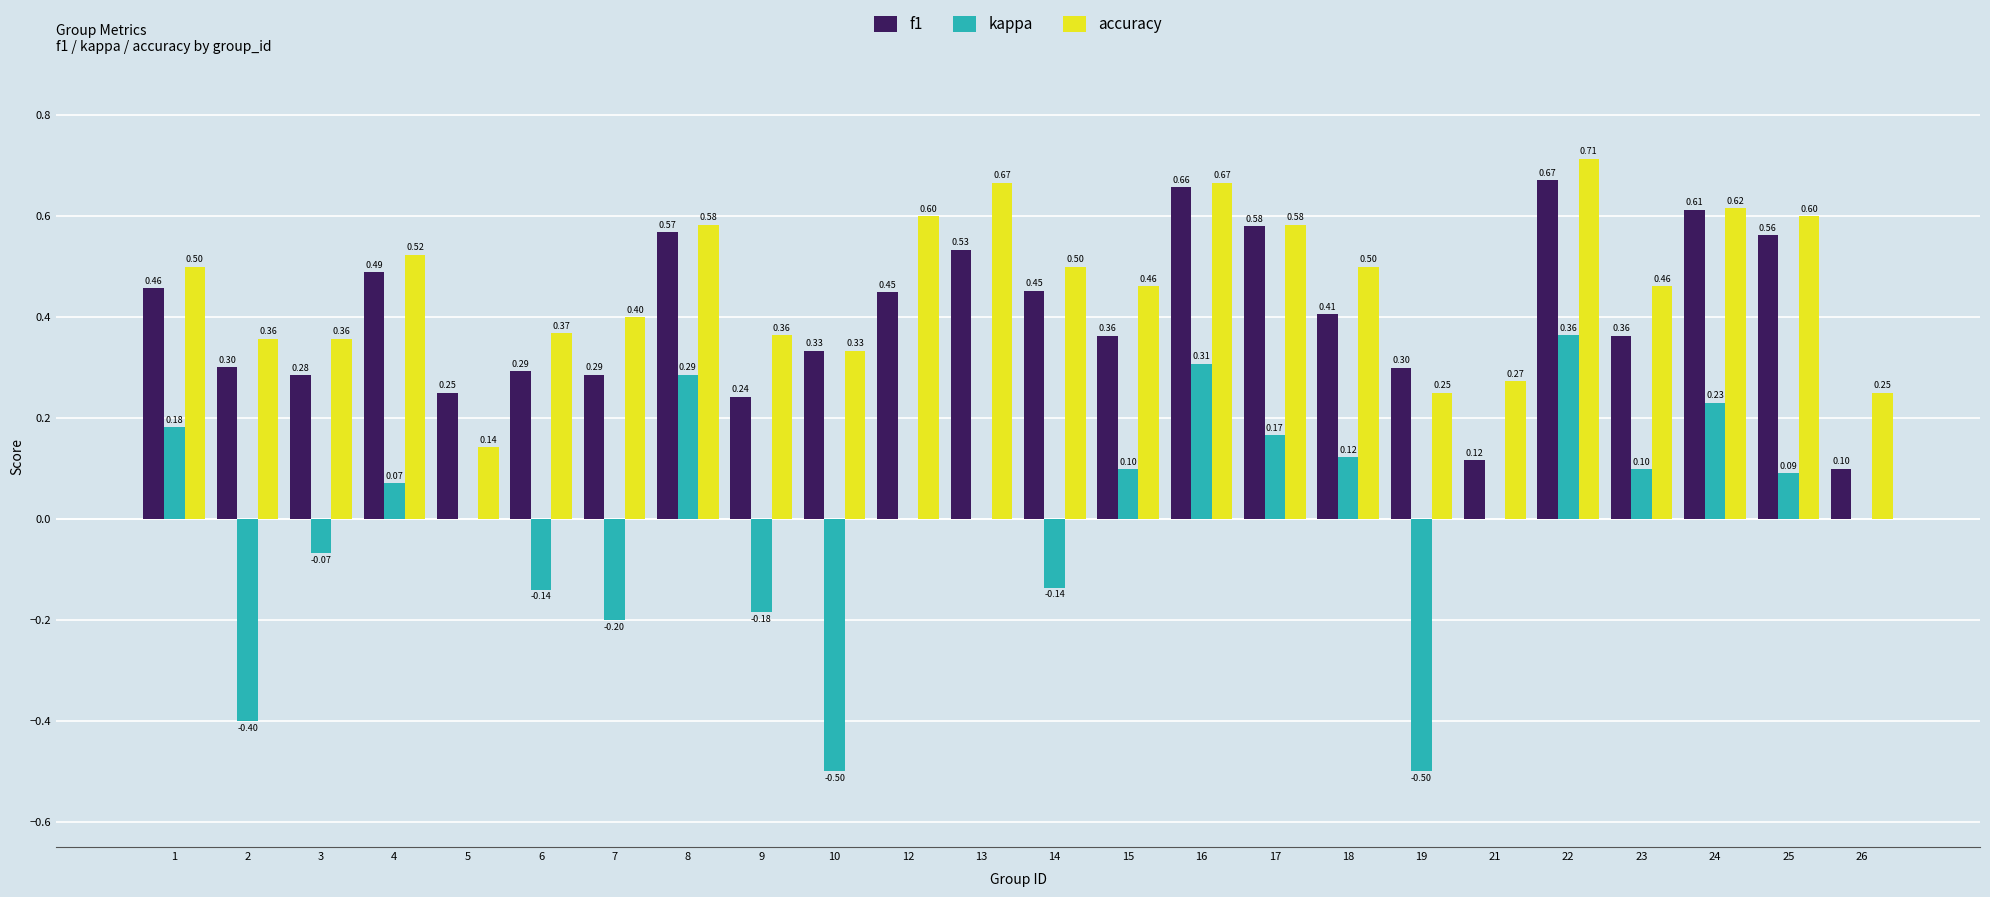

How many data points does each series have?

24